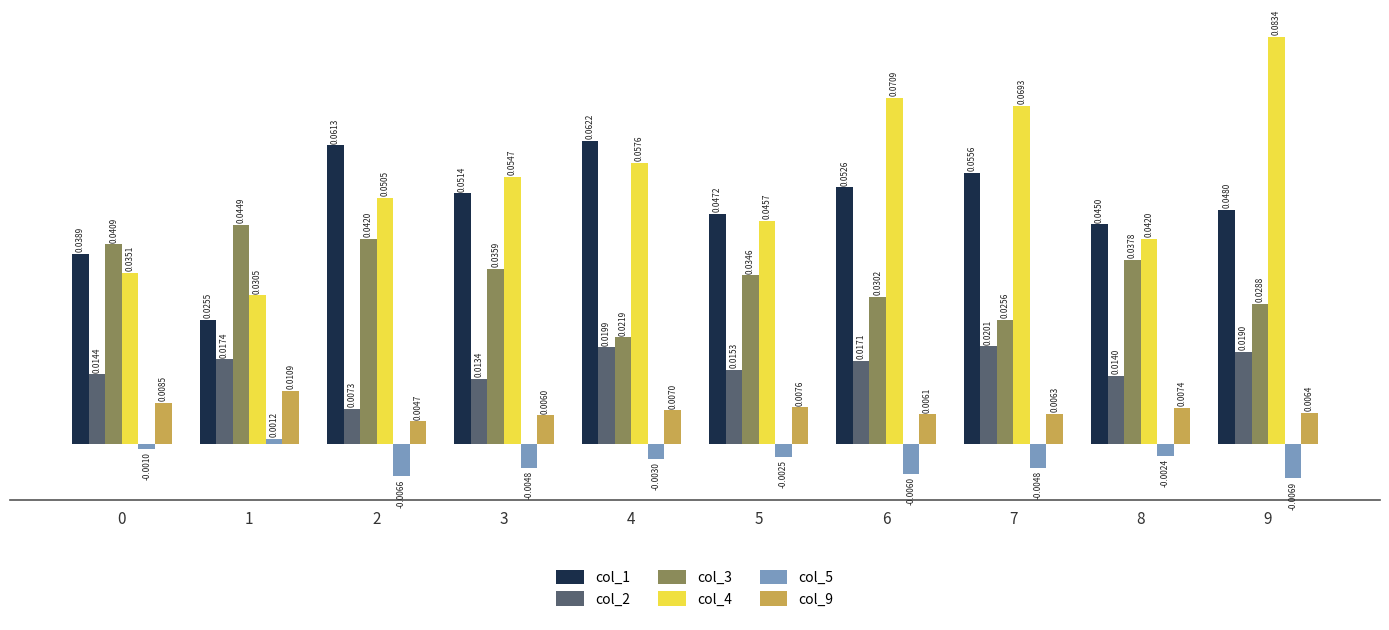

Between 2 and 5, which series saw the biggest shift?

col_1